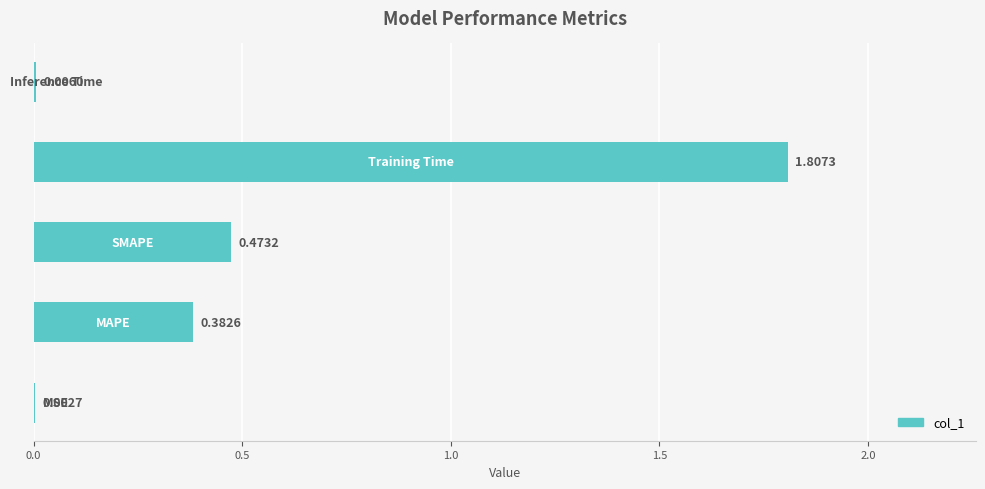

What is the change in value from MAPE to Training Time?

+1.4